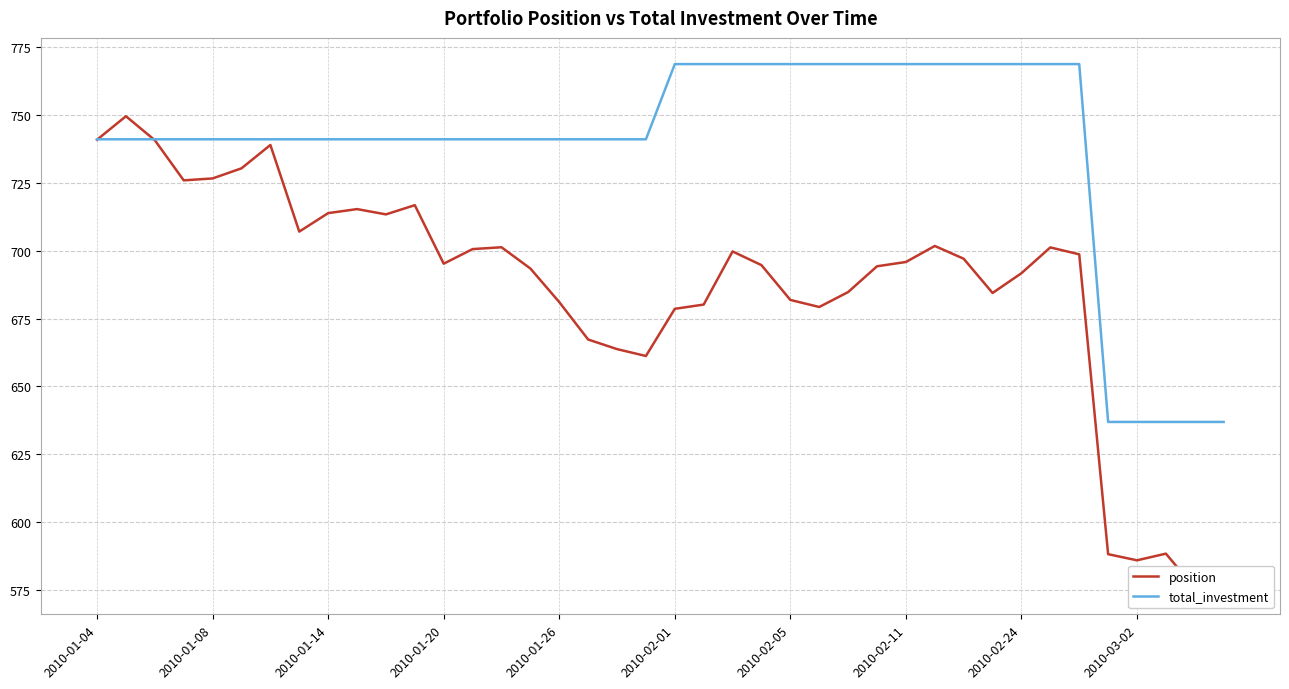

Is it true that total_investment equals 1249.7 at 2010-01-26?

False